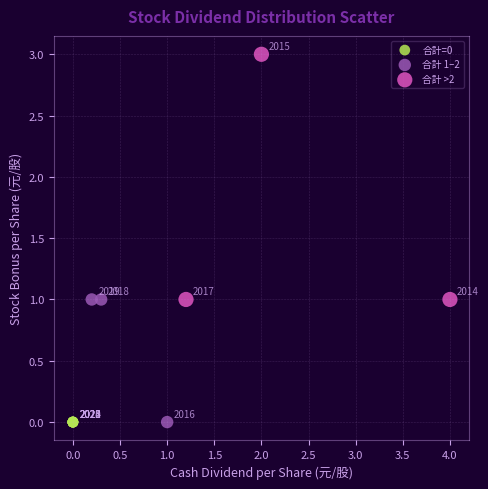

Which series reaches the maximum Y coordinate?

合計 >2